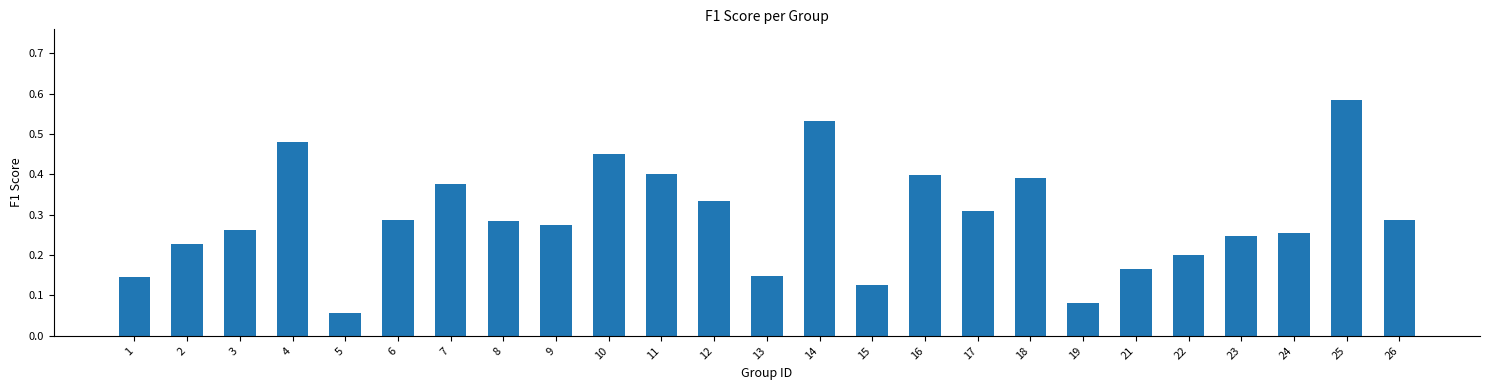

Which label corresponds to the largest value in the chart?

25